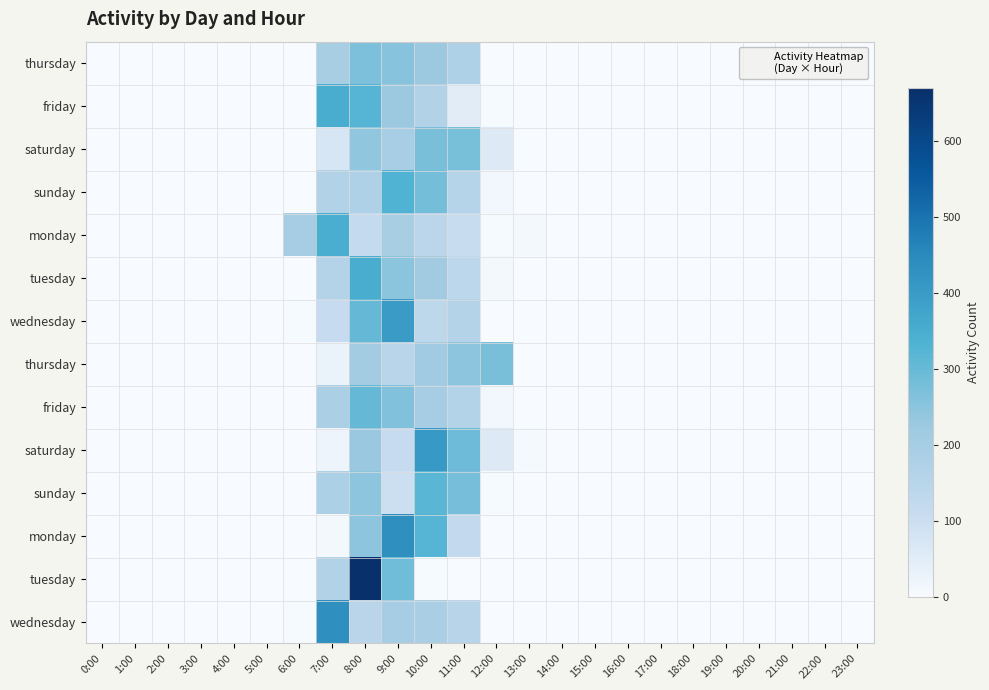

What is the maximum value shown in the chart?

669